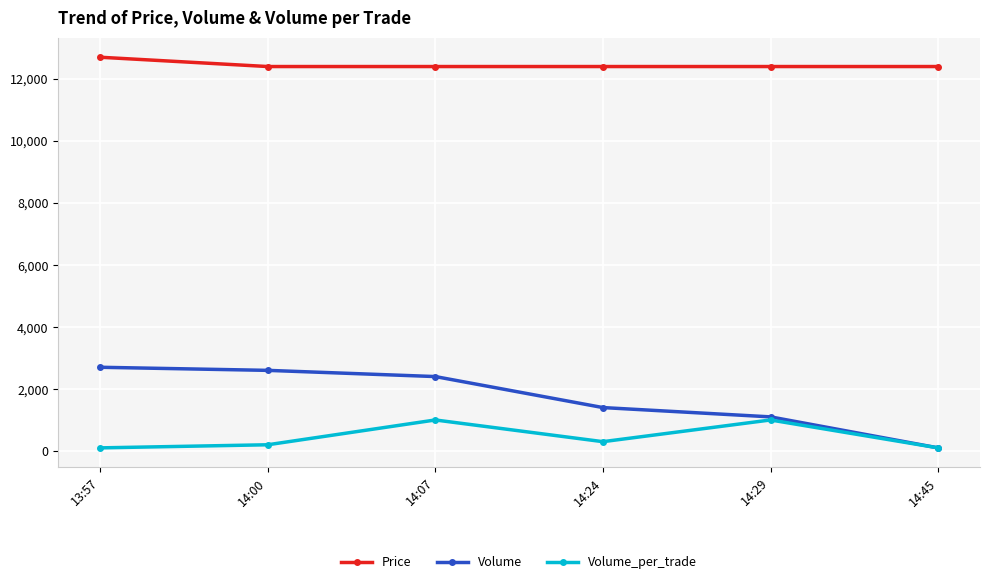

How many distinct data groups are displayed?

3